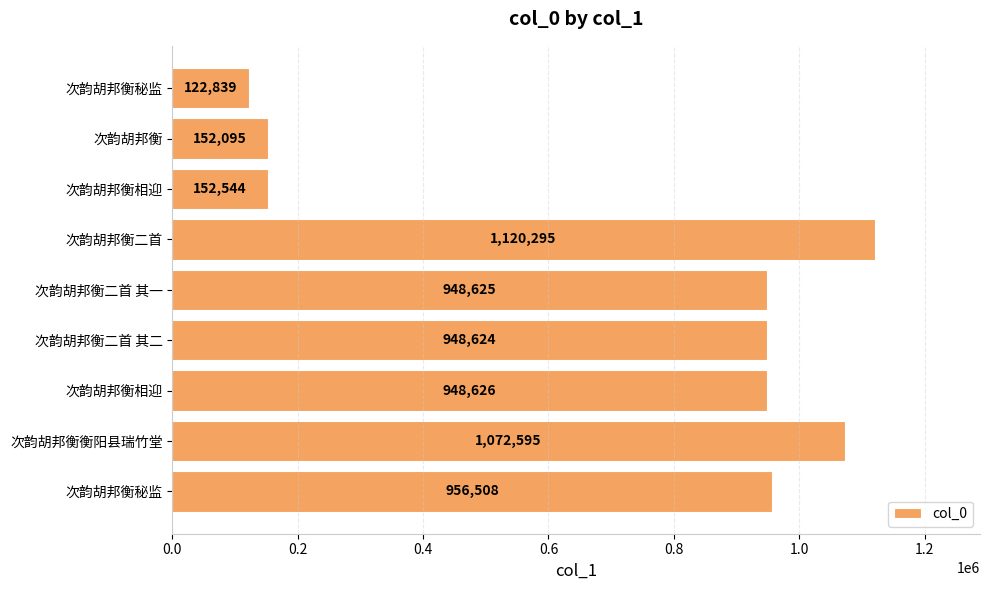

How many bars are there in total?

9